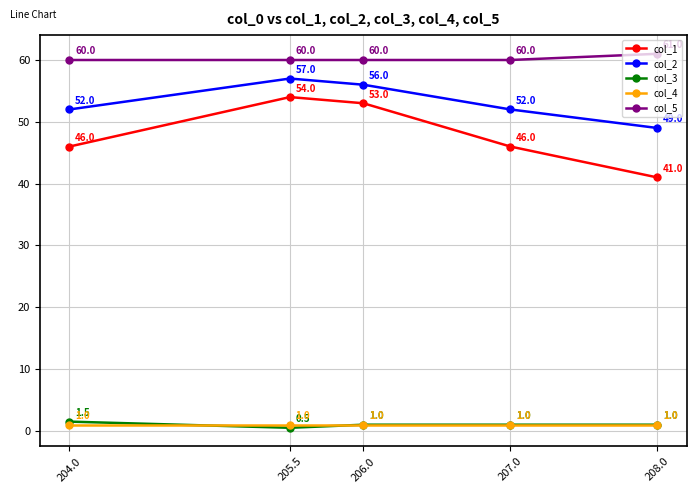

The col_2 series shows 71.0 at 204.0. True or false?

False